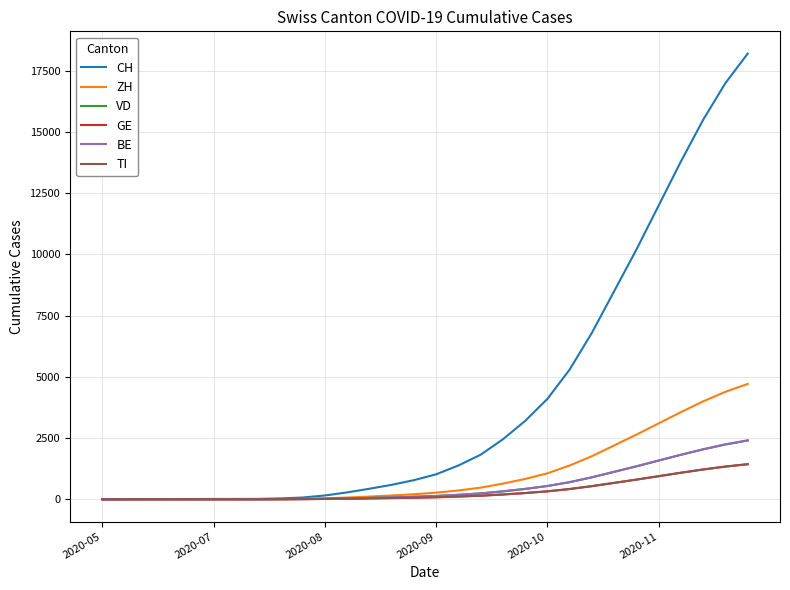

What is the highest value of the ZH series?

4710